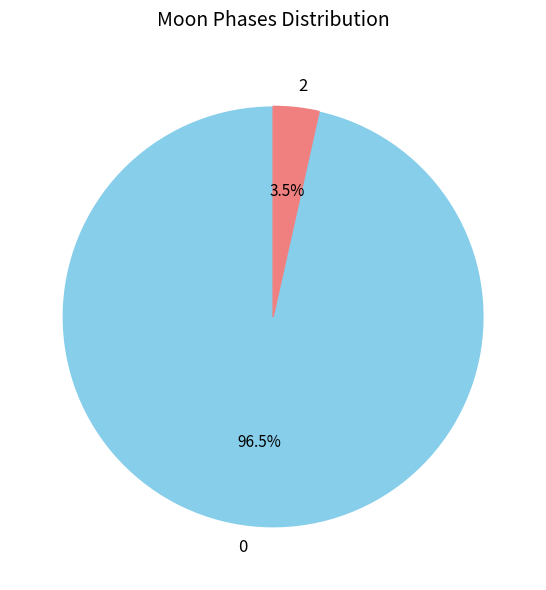

Between 2 and 0, which is larger?

0